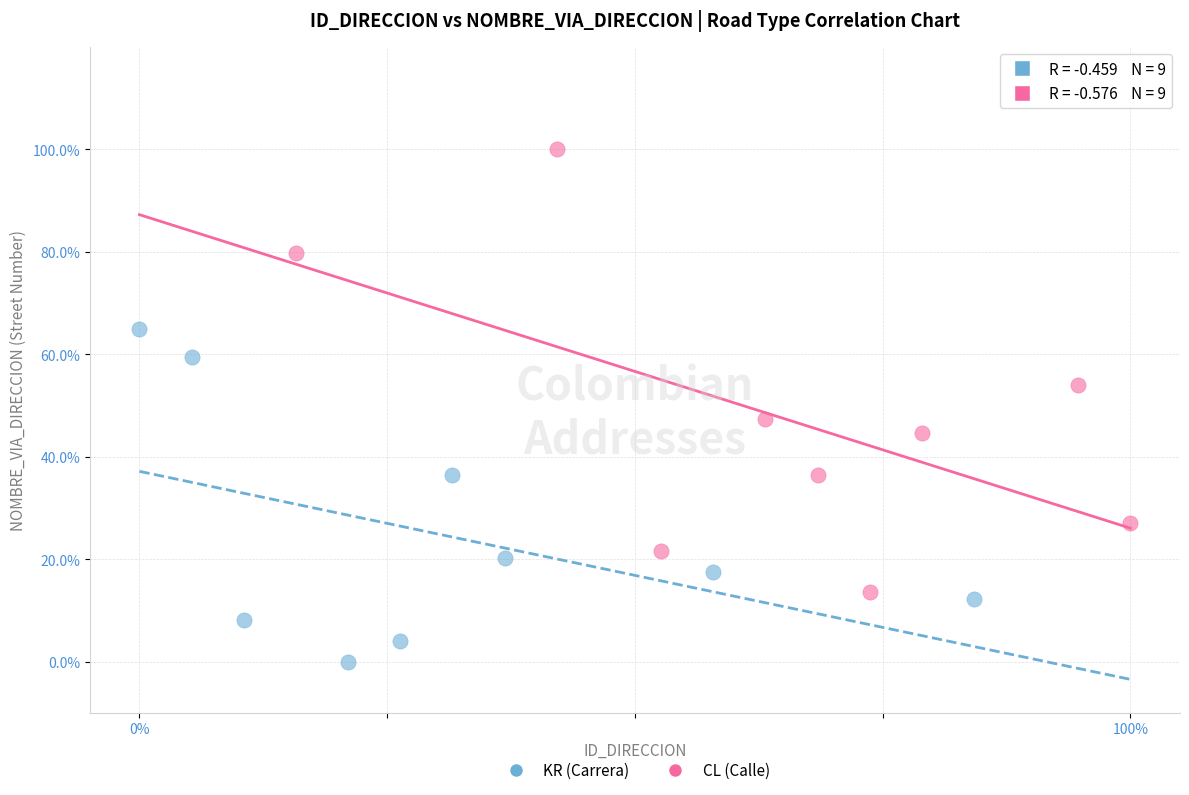

Which series contains the highest Y value?

CL (Calle)